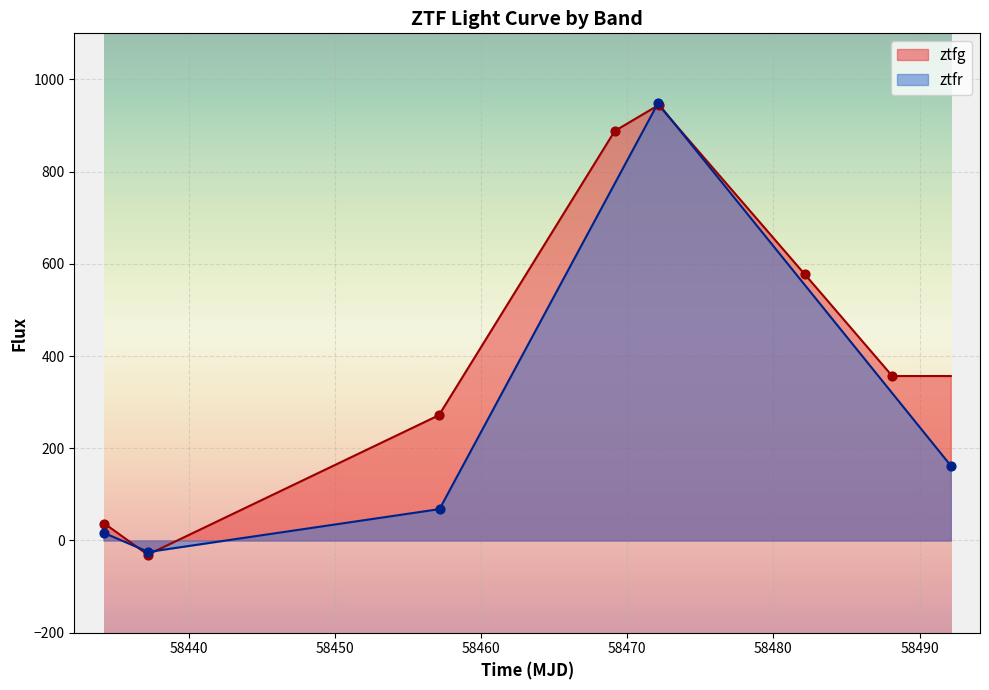

What is the change in value from 58469.14835650008 to 58488.12674769992?

-531.5